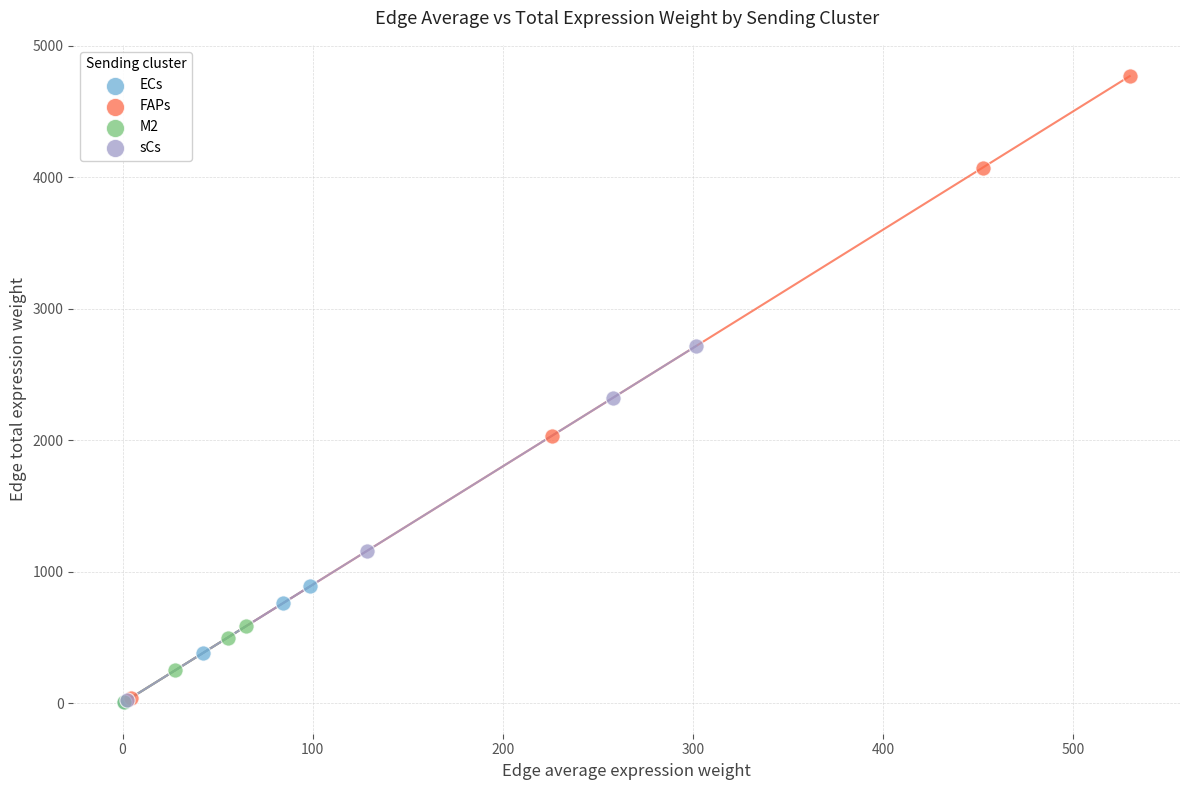

Which series has the widest spread of Y values?

FAPs